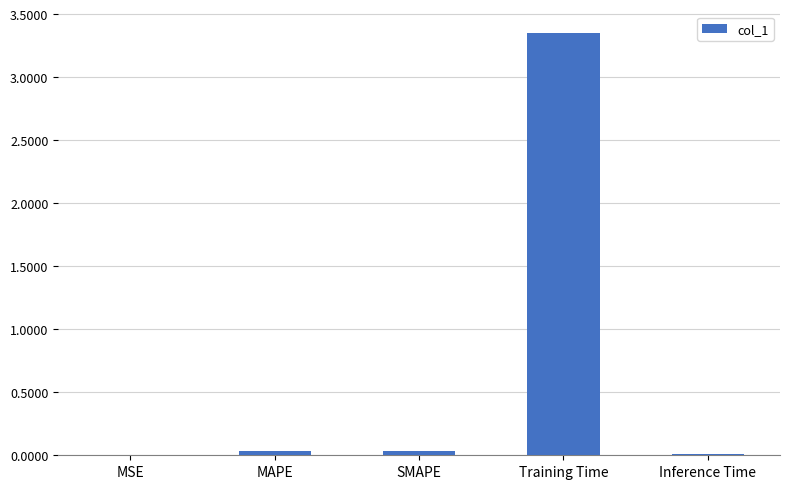

Which has a higher value, Training Time or MSE?

Training Time